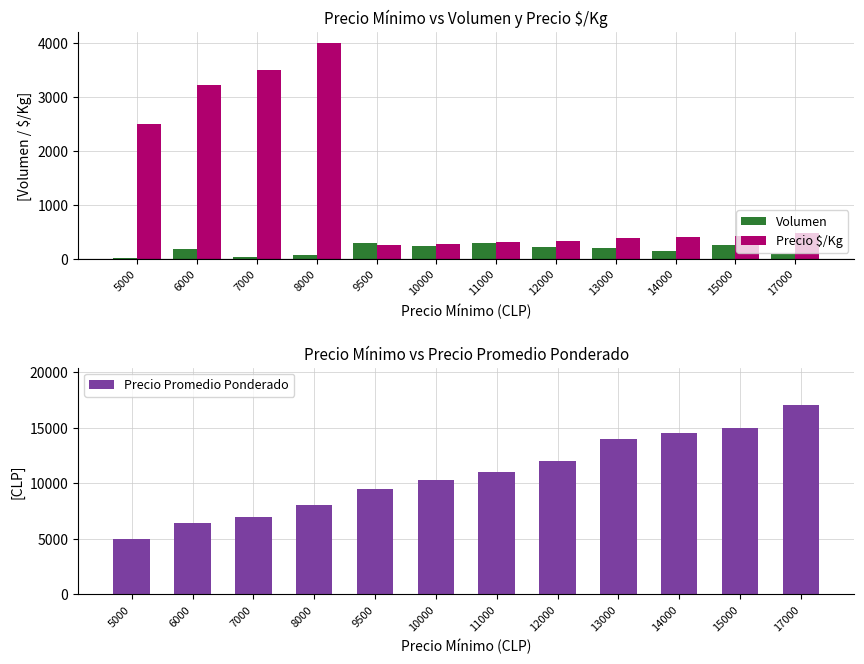

What is the maximum value shown in the chart?

17000